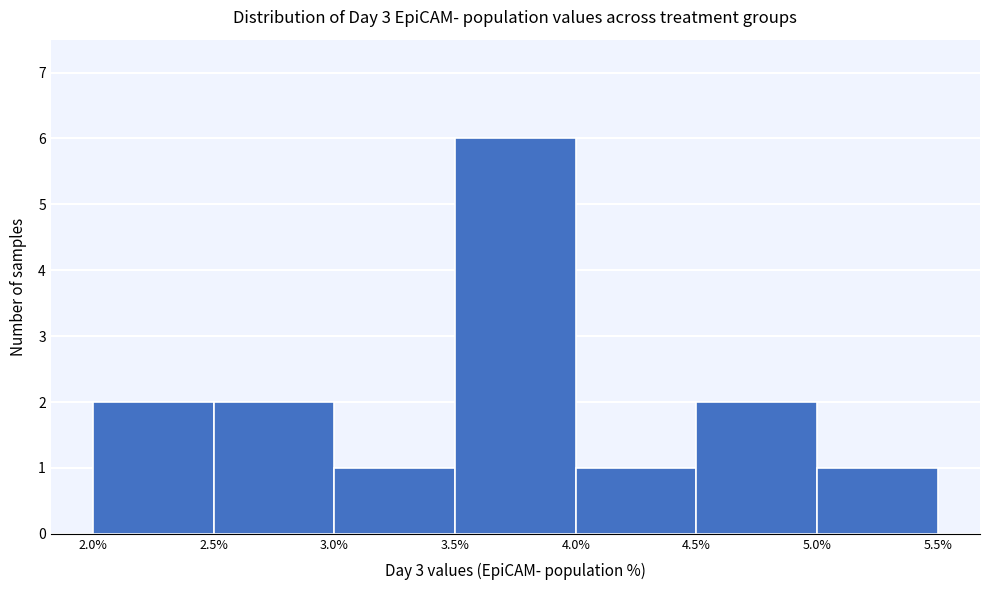

Which range on the x-axis has the tallest bar?

3.5% to 4.0%